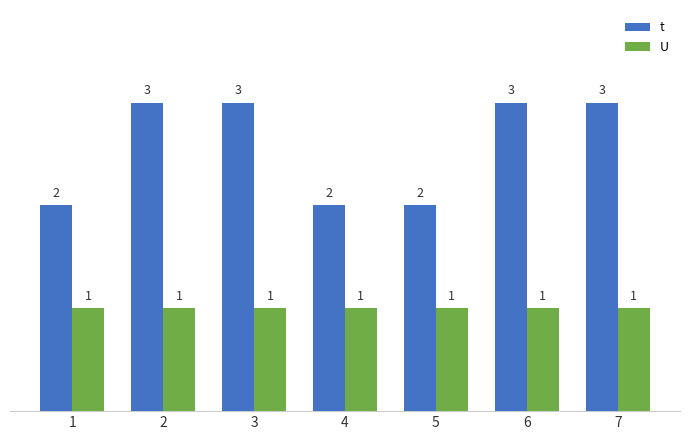

Which series has the largest range (max minus min)?

t